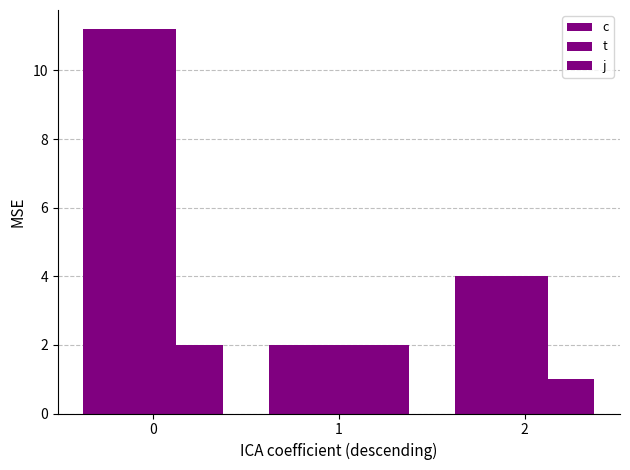

How many values in the c series exceed 4?

2